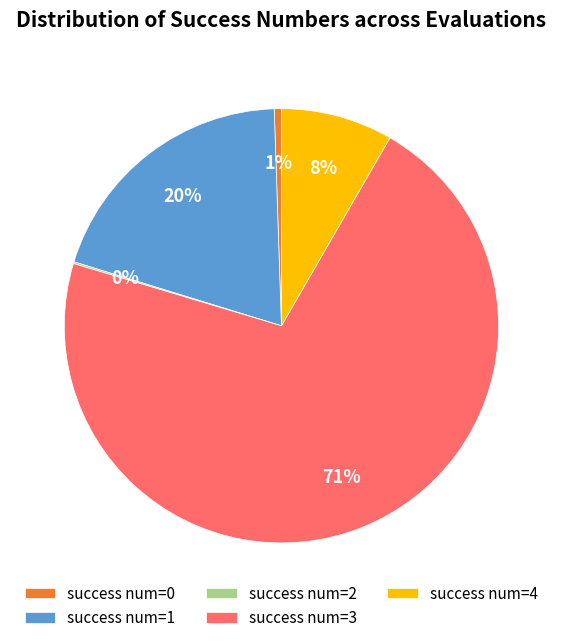

What is the largest slice in the pie chart?

success num=3